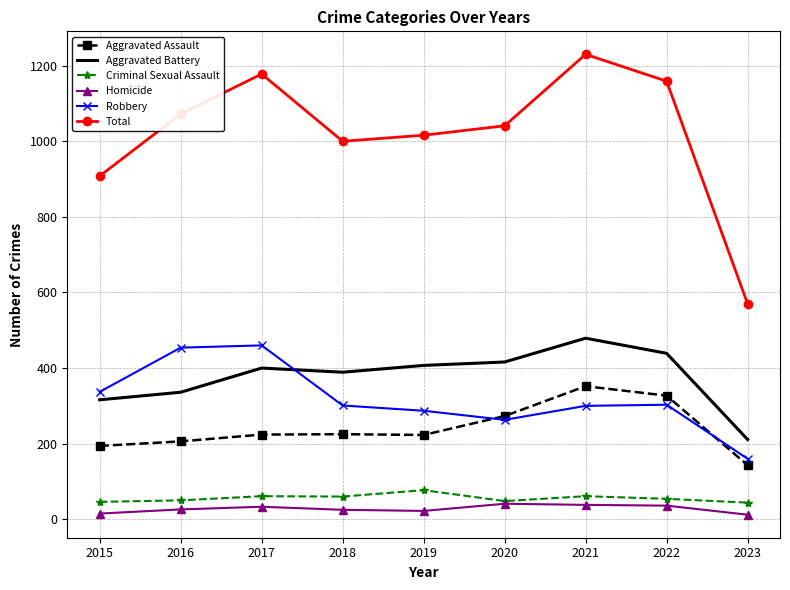

Read the Total value at 2021.

1230